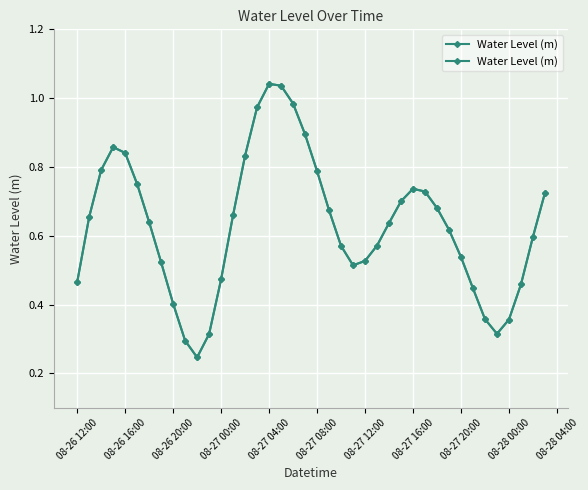

What is the difference between the maximum and minimum values?

0.8